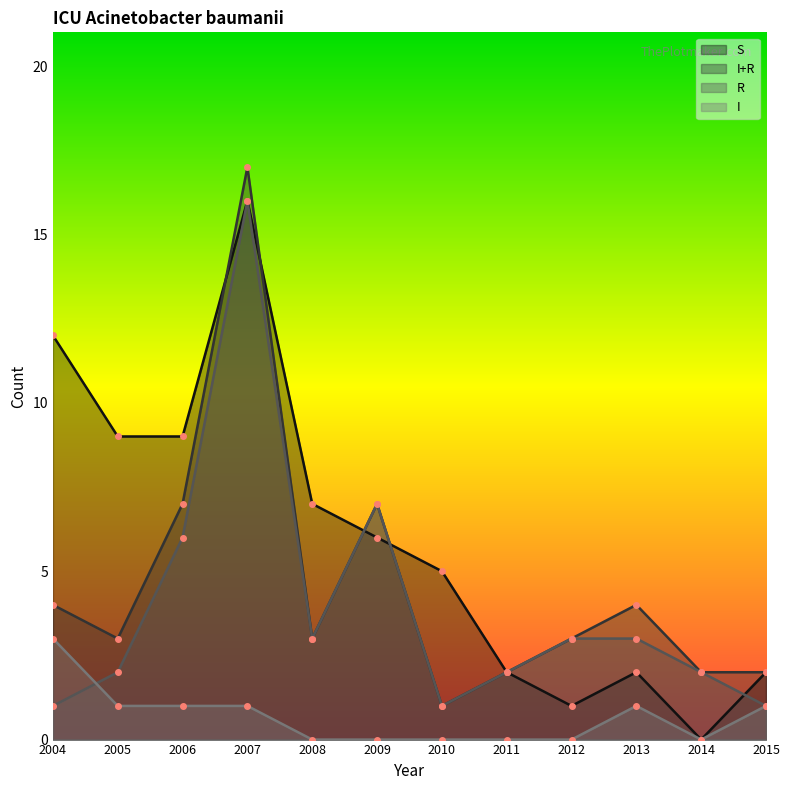

What is the difference between the S values at 2007 and 2013?

14